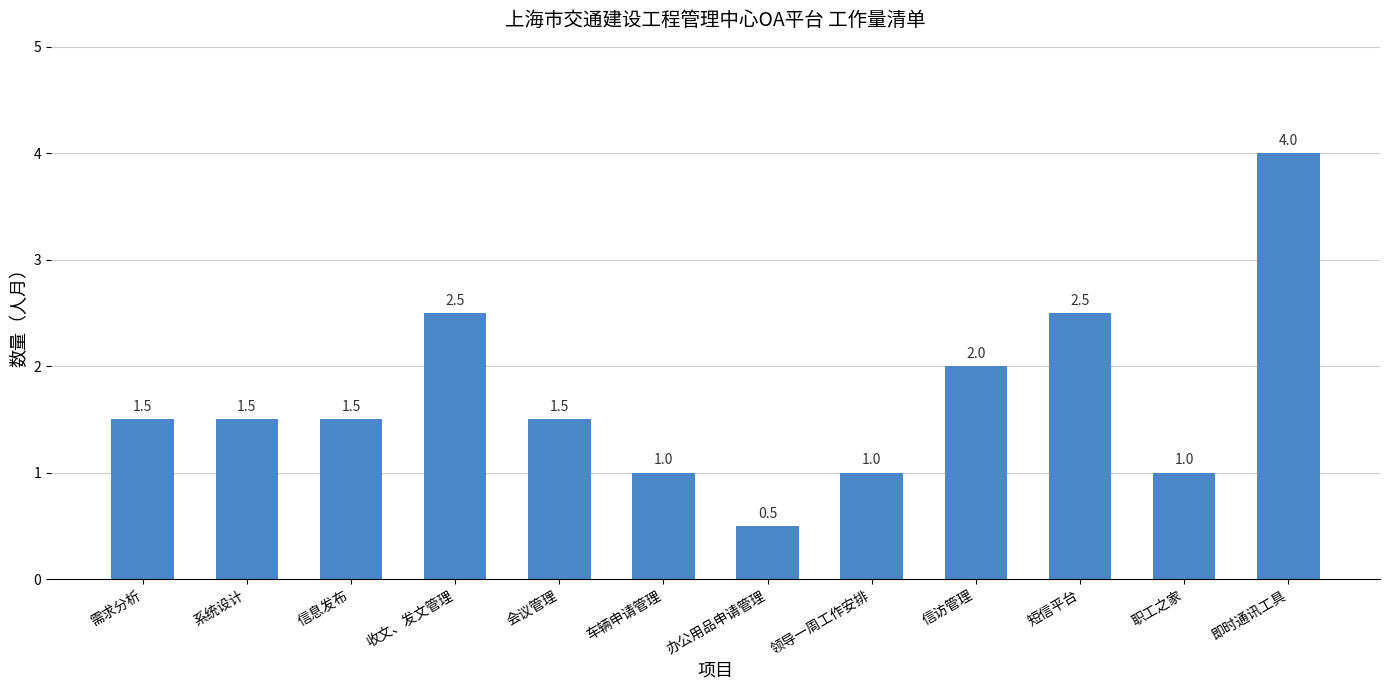

What is the difference between the second highest and minimum values?

2.0